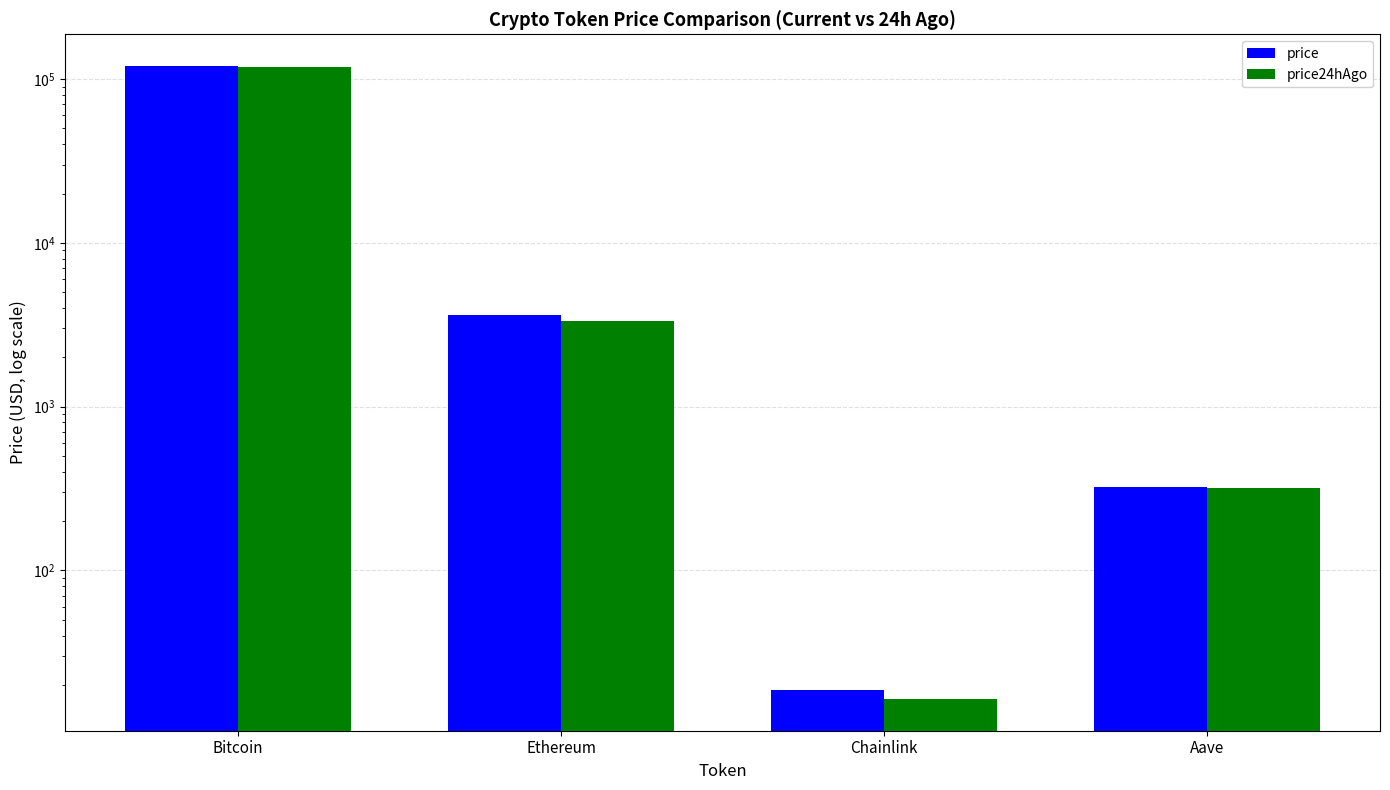

What is the spread (max minus min) of values at Aave?

6.8